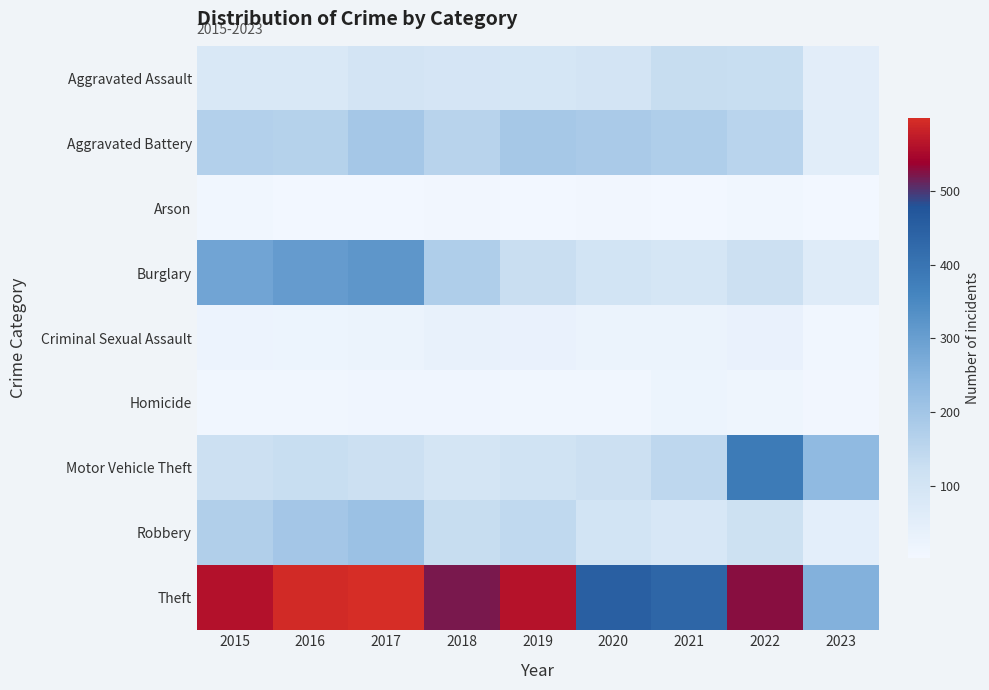

List the series in order of their peak value, highest first.

Theft, Motor Vehicle Theft, Burglary, Robbery, Aggravated Battery, Aggravated Assault, Criminal Sexual Assault, Homicide, Arson